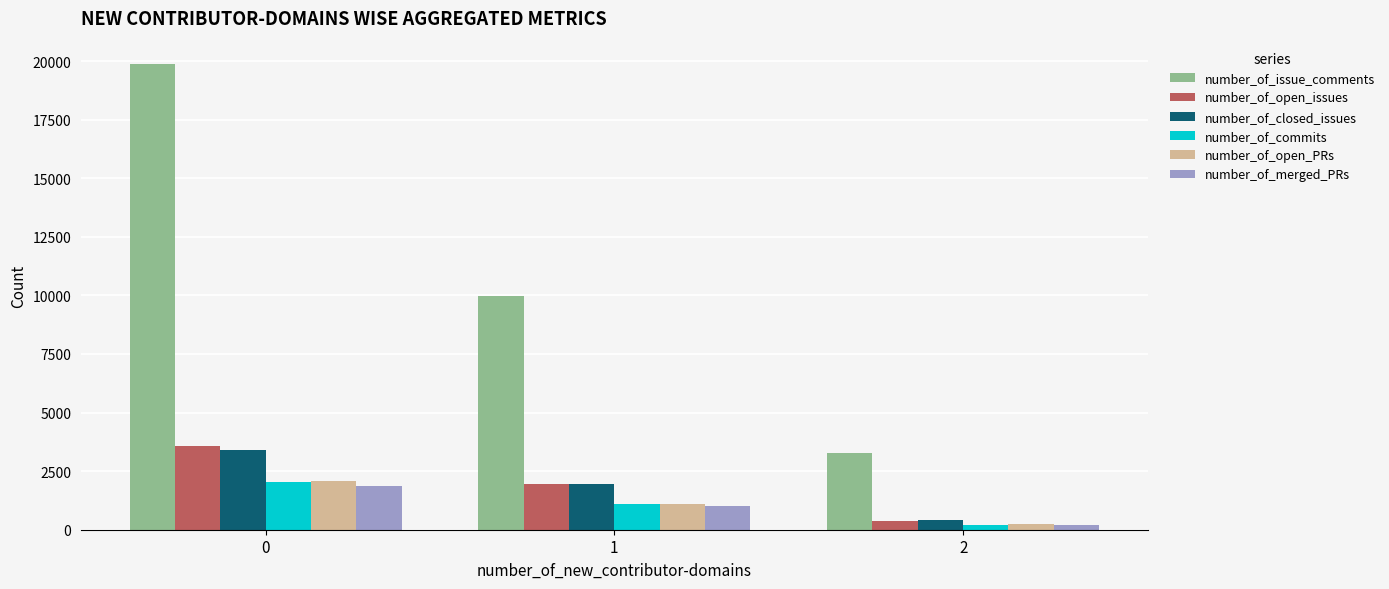

The value of number_of_open_issues at 1 is 3465. True or false?

False